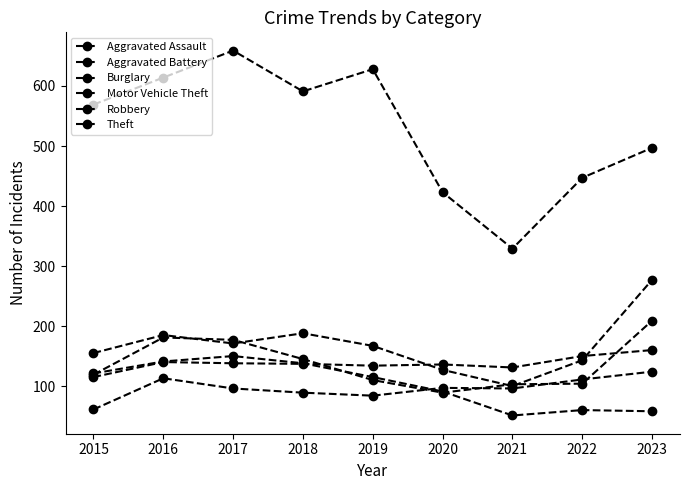

True or false: Robbery has a value of 119 at 2015.

True